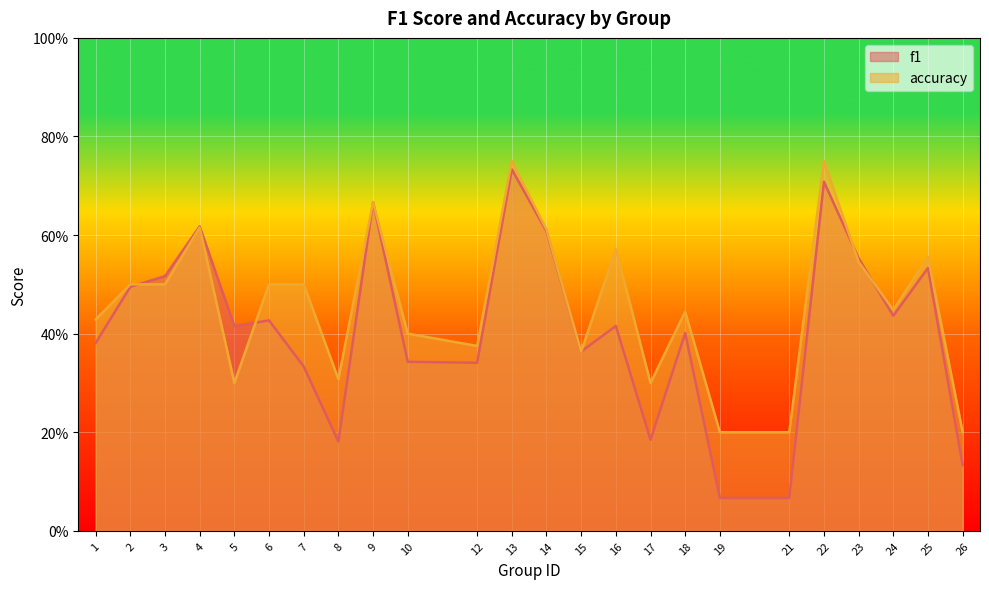

List the series in order of their overall mean, lowest first.

f1, accuracy